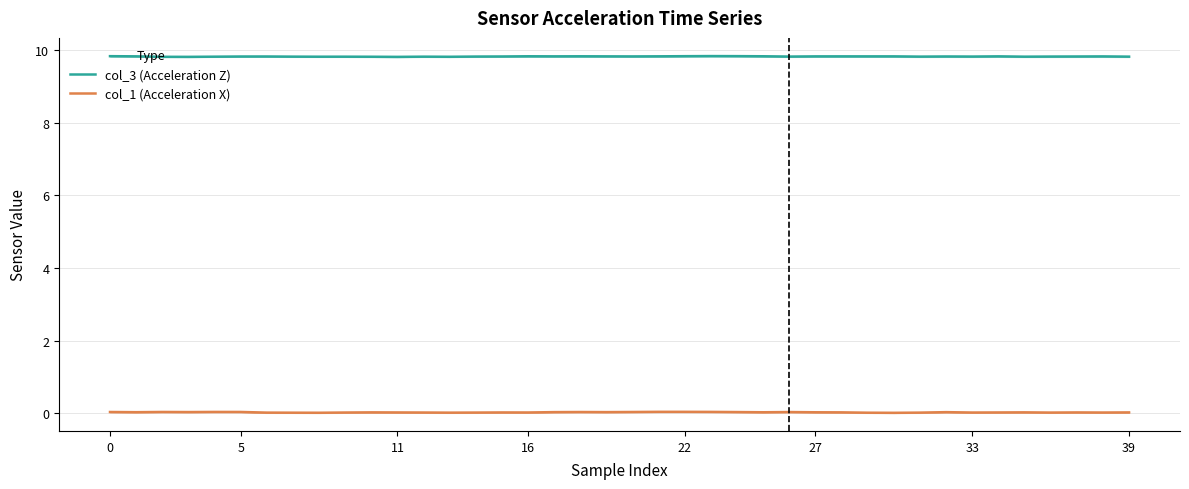

The col_1 (Acceleration X) series shows 0.0 at 22. True or false?

True